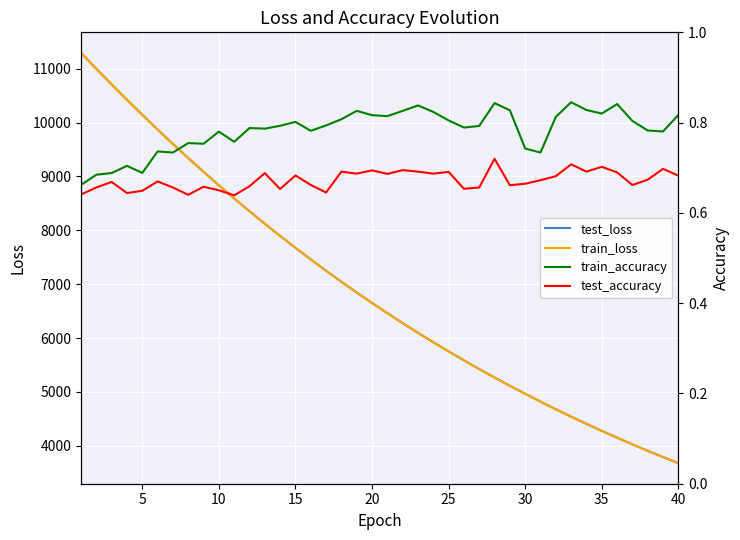

How many data points does each series have?

40